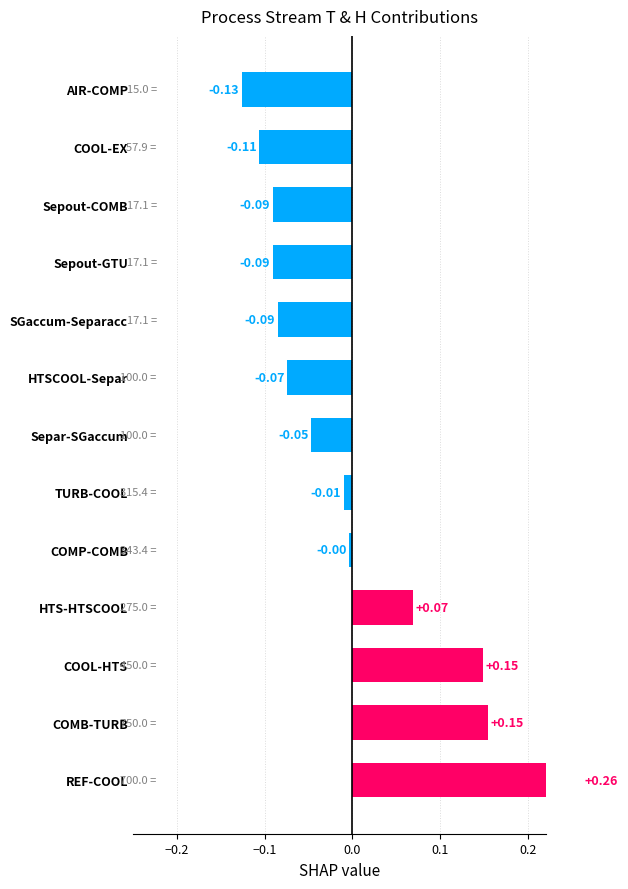

Reading left to right, list all the values displayed in this chart.

0.3	0.2	0.1	0.1	-0.0	-0.0	-0.0	-0.1	-0.1	-0.1	-0.1	-0.1	-0.1